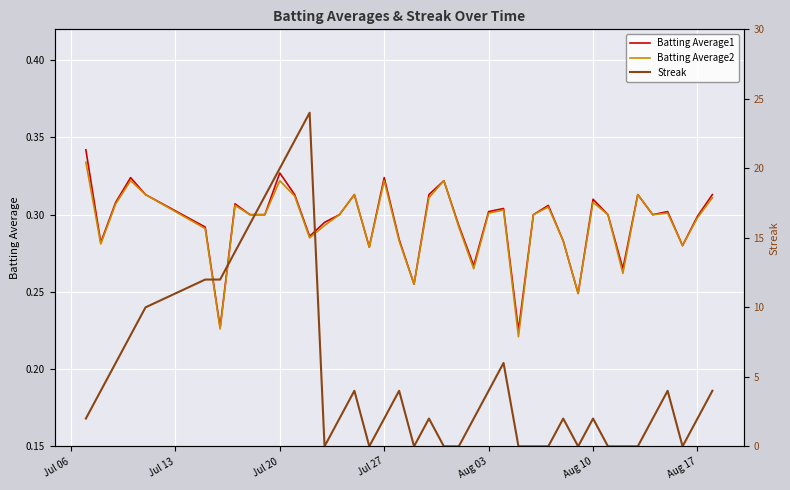

What is the sum of all Batting Average1 values?

11.8